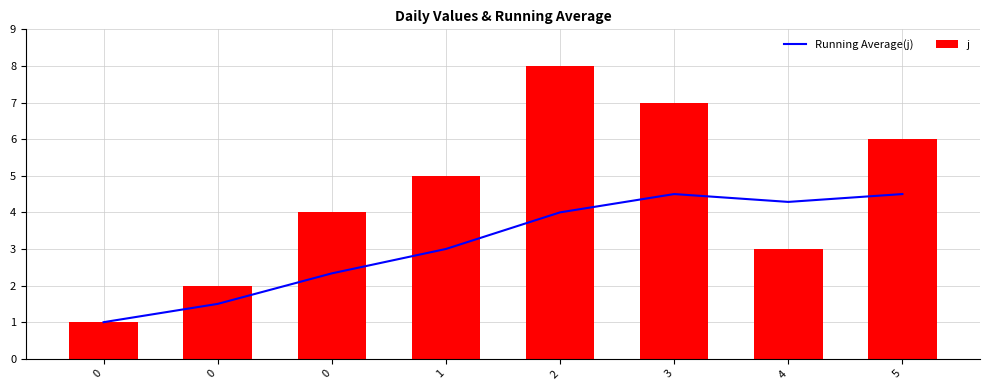

How many values in the j series are below 5?

4